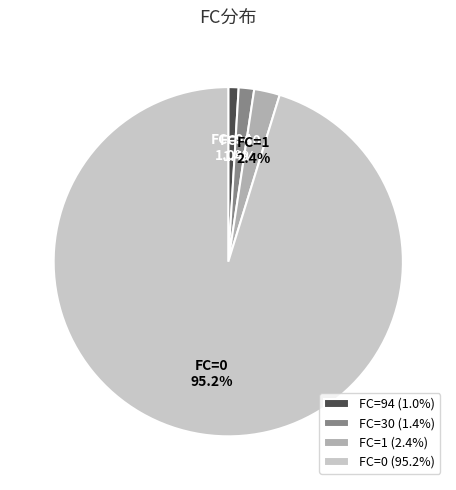

Between FC=0 and FC=1, which is larger?

FC=0